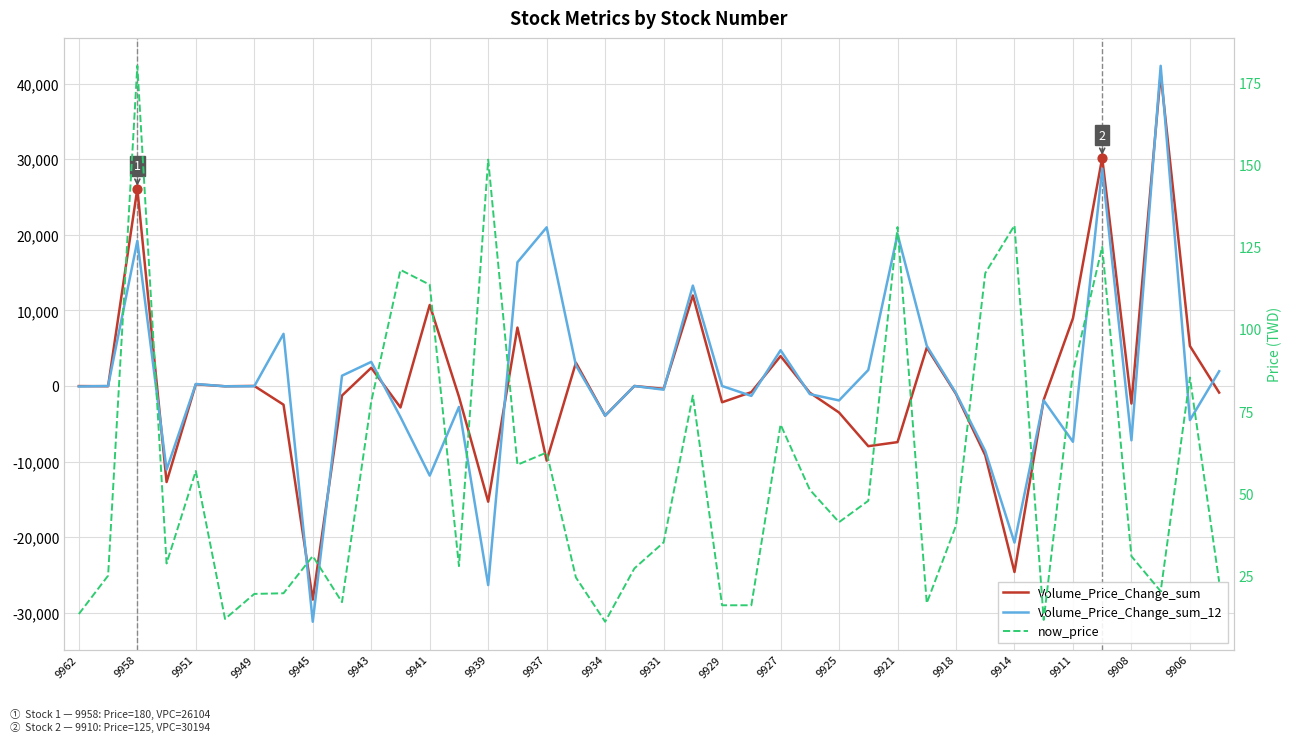

Is the value of now_price at 24 greater than the value of Volume_Price_Change_sum at 9918?

No